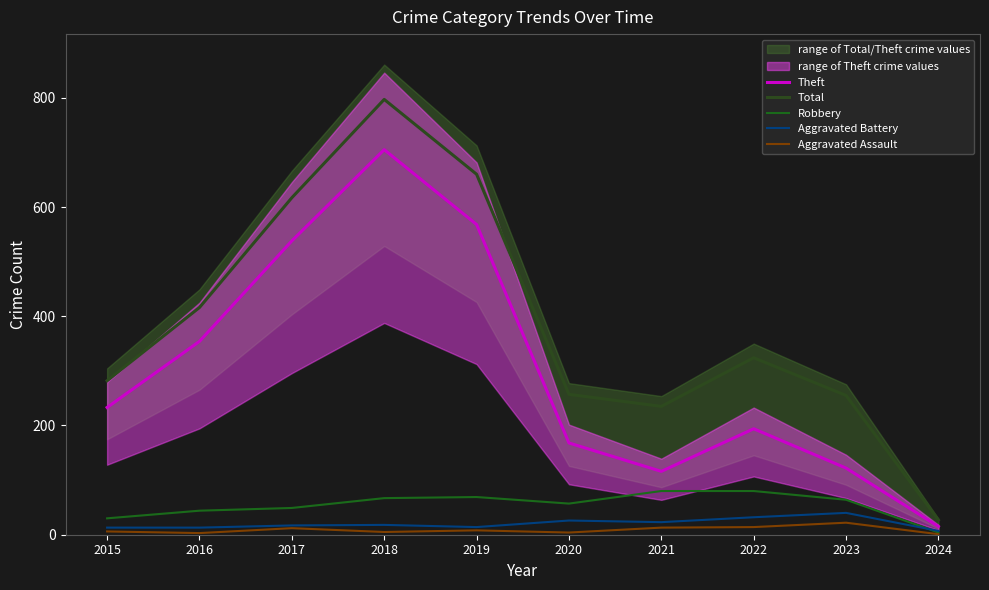

Between 2018 and 2022, which series saw the biggest shift?

Theft